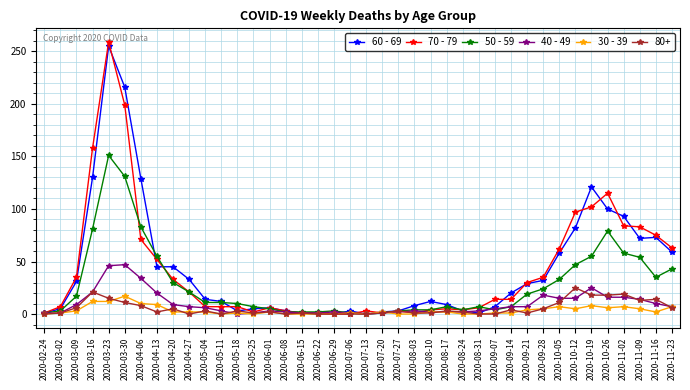

The 60 - 69 series shows 113 at 2020-06-22. True or false?

False